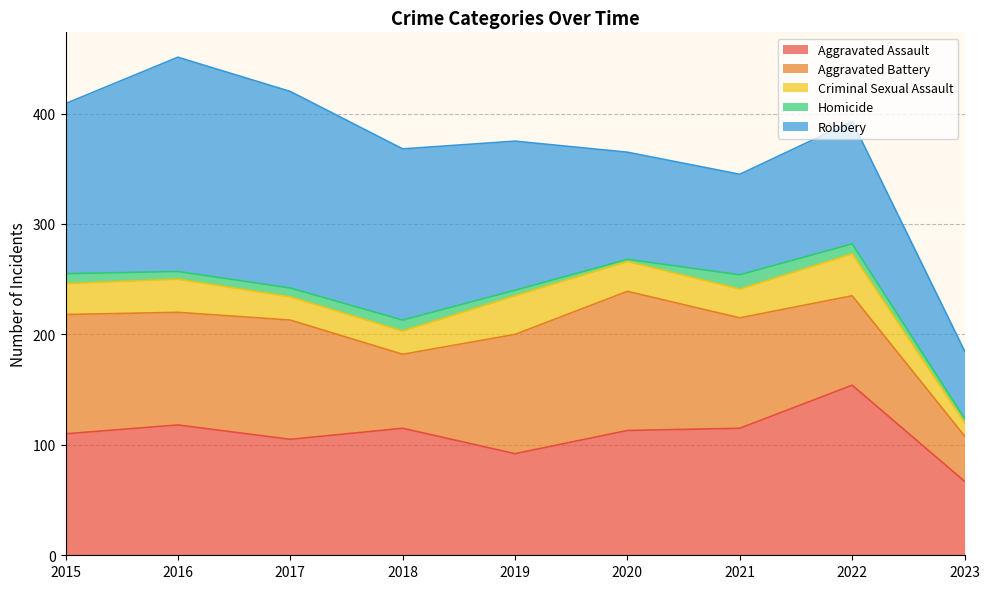

What is the total value across all series at 2021?

345